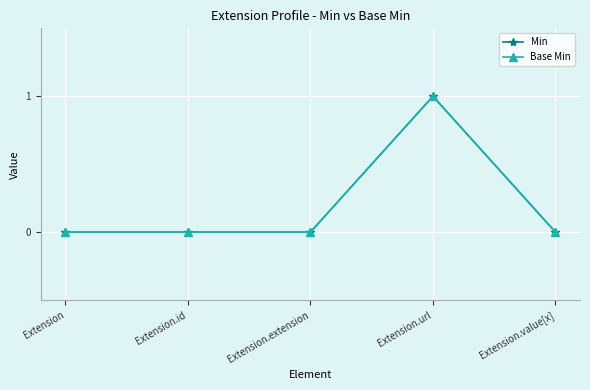

Between Extension.id and Extension.value[x], which series saw the biggest shift?

Min